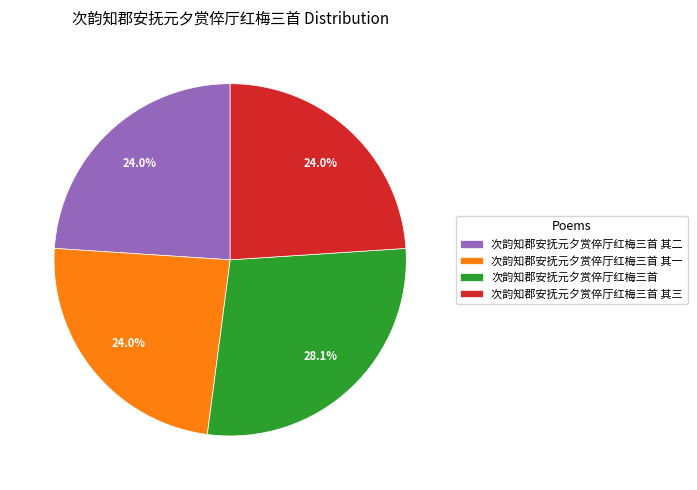

Count the number of slices in the pie.

4